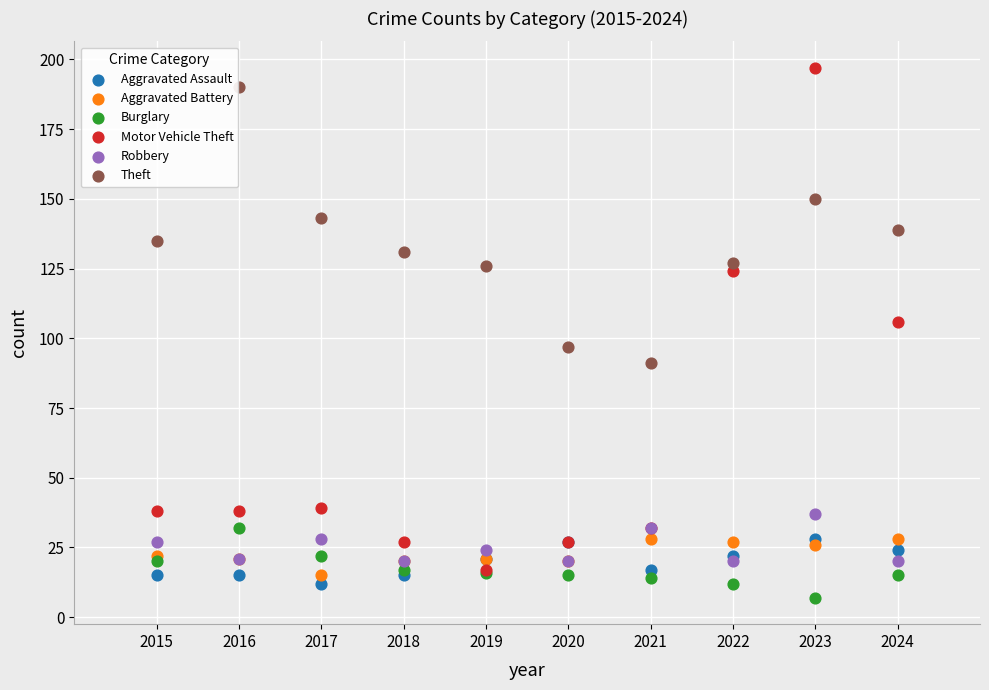

What are all the series names shown in the legend?

Aggravated Assault, Aggravated Battery, Burglary, Motor Vehicle Theft, Robbery, Theft